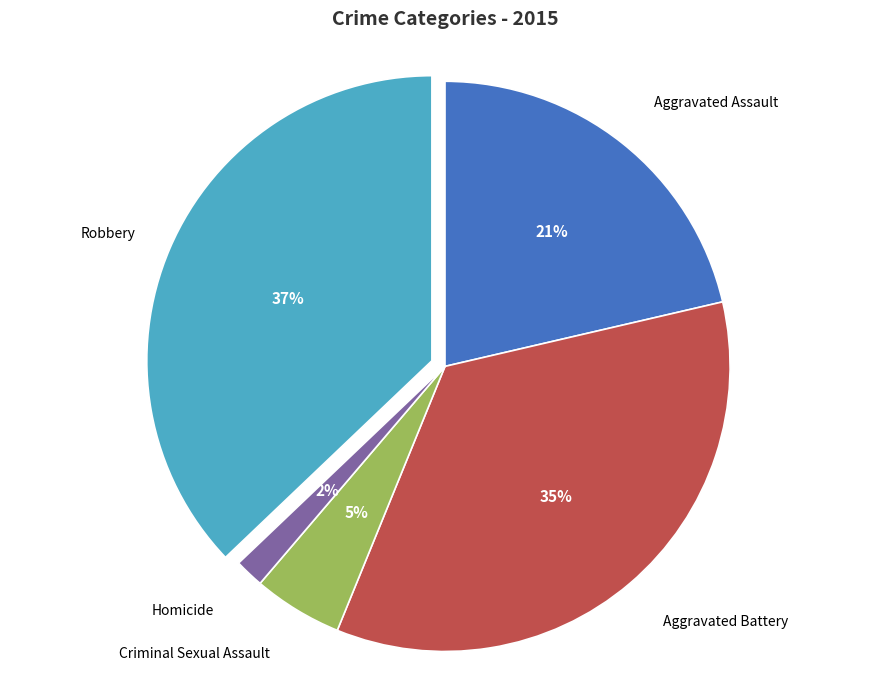

To the nearest percent, what is the average slice percentage?

20%